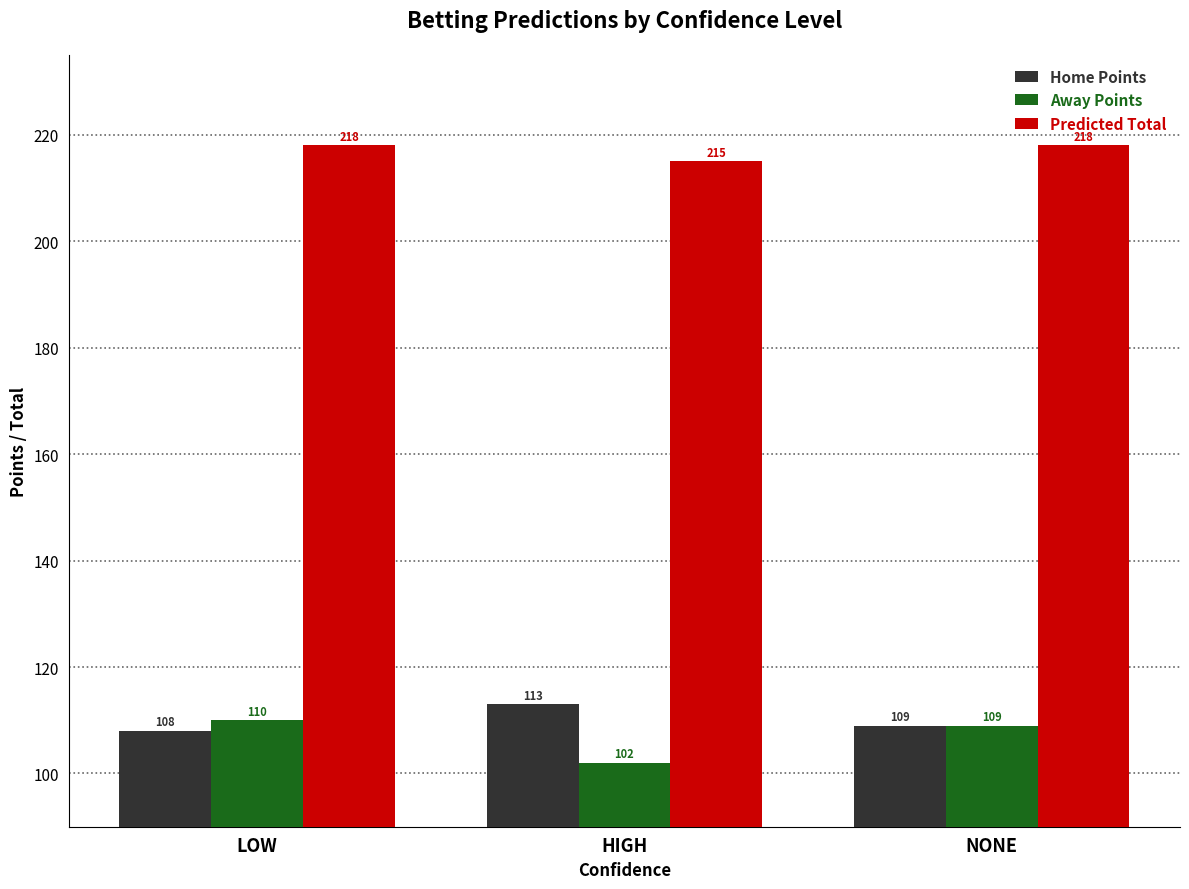

Rank the series by their maximum value, from highest to lowest.

Predicted Total, Home Points, Away Points